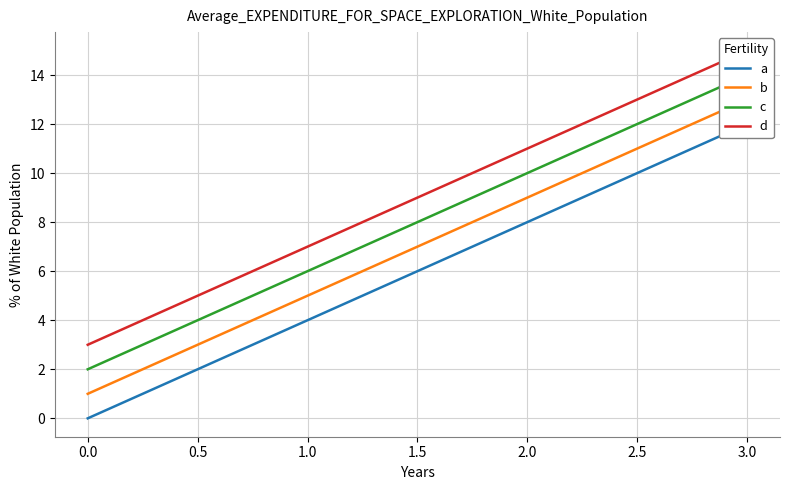

What are all the series names shown in the legend?

a, b, c, d